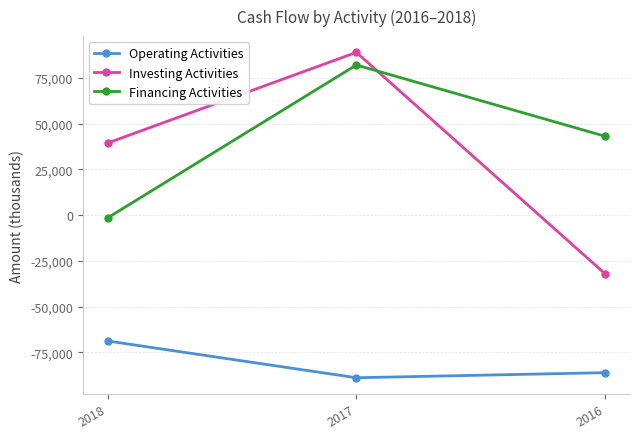

At how many categories does at least one series exceed 13999?

3